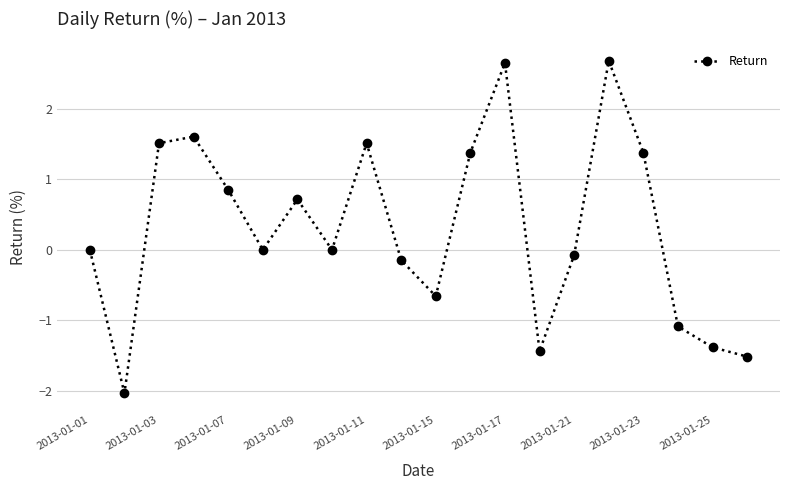

What is the value of the 9th point from the left?

1.5